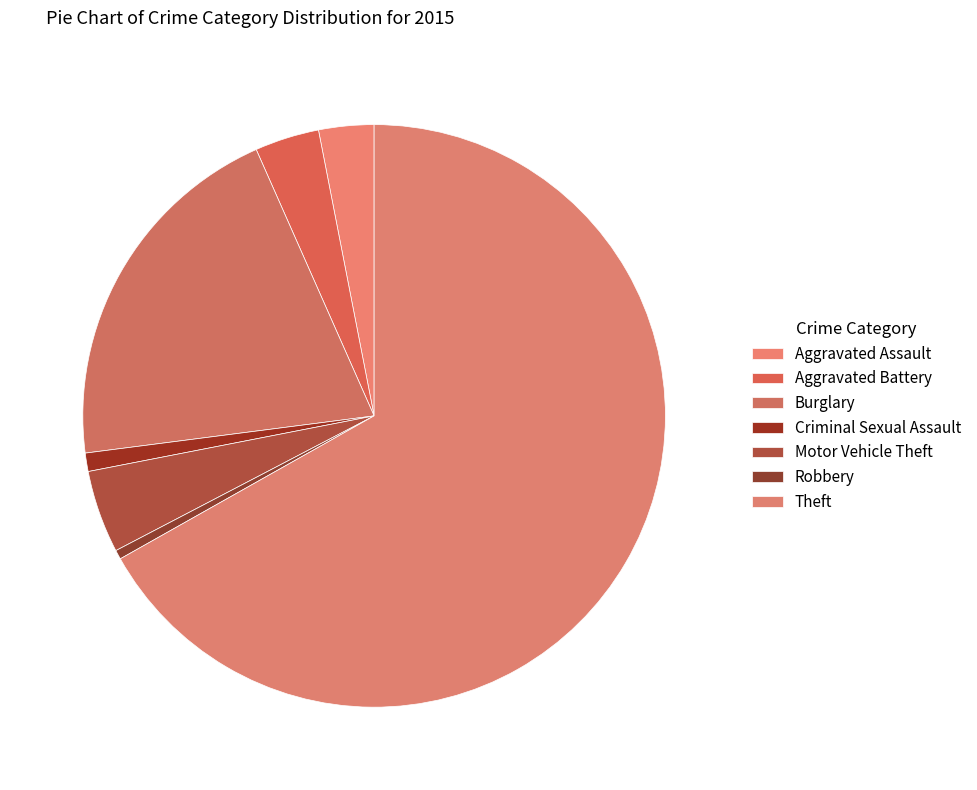

Which category has the smallest portion of the pie?

Robbery